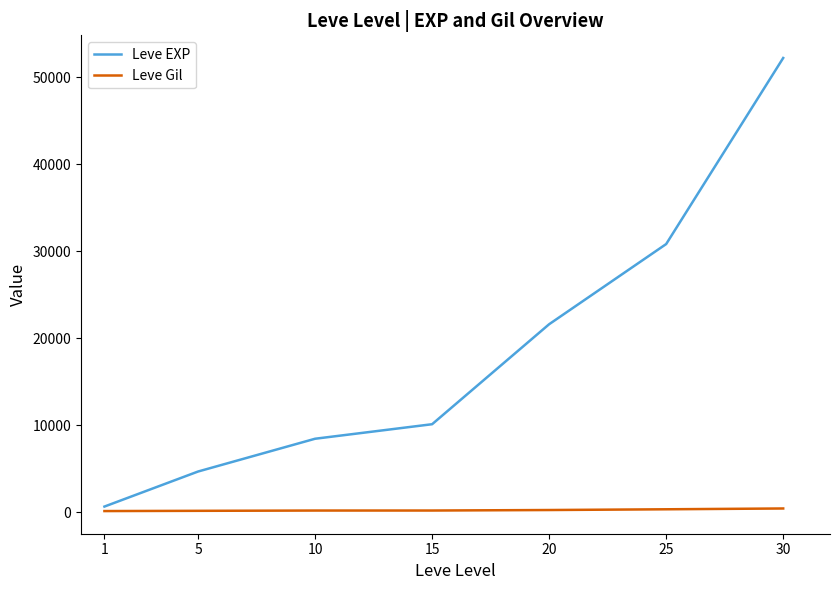

The Leve Gil series shows 232 at 20. True or false?

True